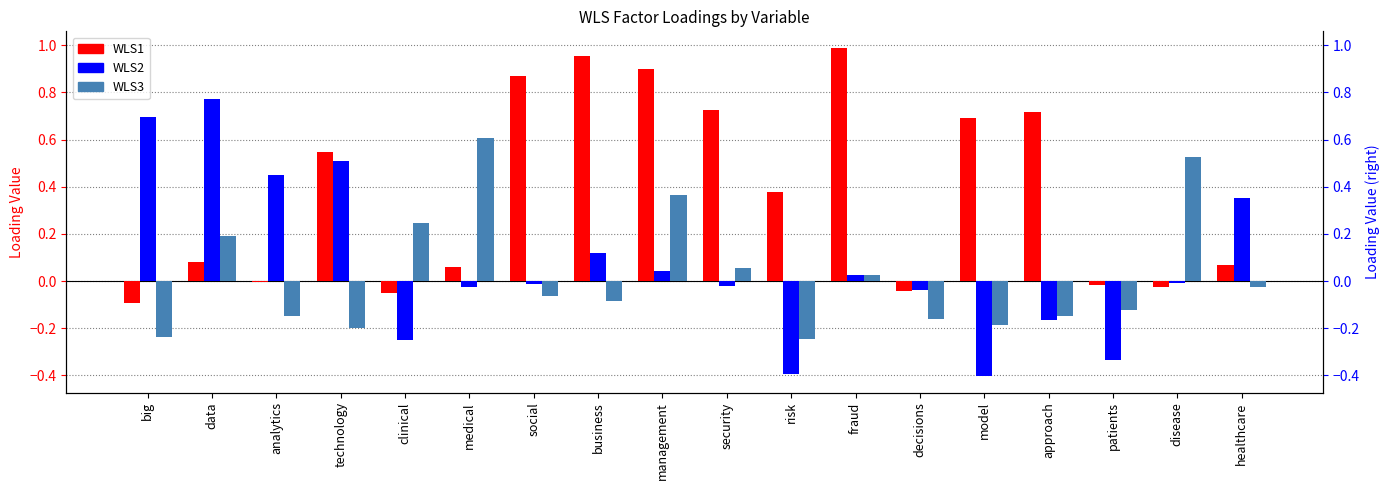

How many values in the WLS1 series exceed 0?

12